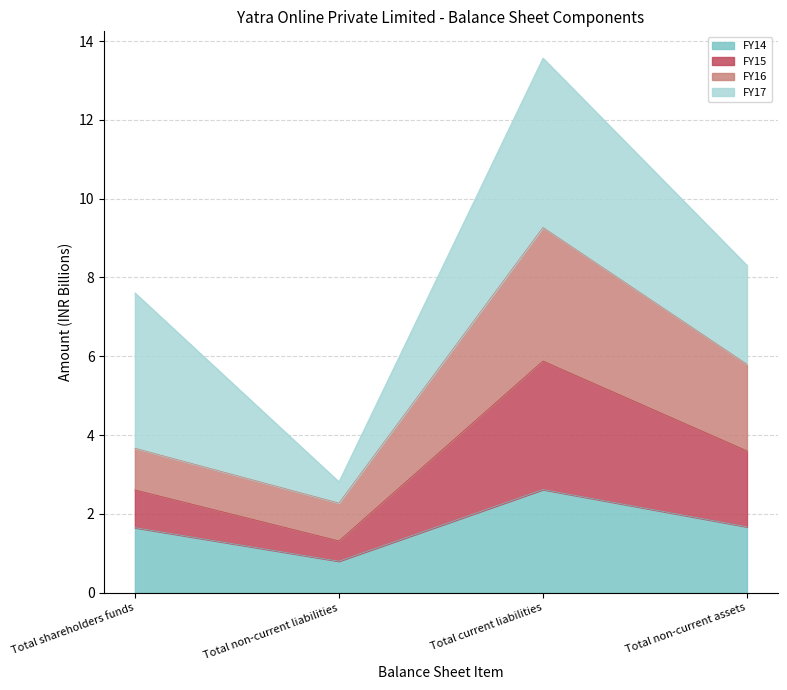

True or false: FY14 has a value of 2.2 at Total shareholders funds.

False